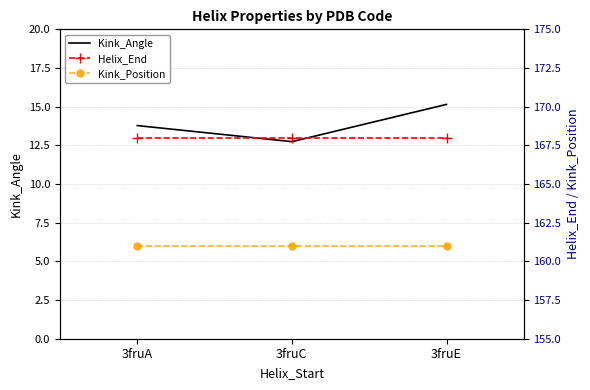

What value does the Kink_Position series have at 3fruA?

161.0